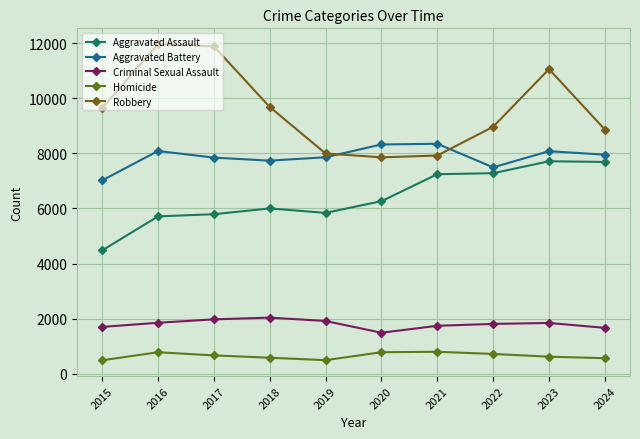

Reading right to left, extract all data points from this chart.

Aggravated Assault: 7688	7712	7280	7242	6265	5841	6002	5793	5713	4480
Aggravated Battery: 7951	8078	7491	8347	8321	7858	7735	7845	8085	7019
Criminal Sexual Assault: 1671	1848	1814	1746	1494	1920	2042	1979	1856	1705
Homicide: 570	626	725	804	787	499	588	672	786	496
Robbery: 8863	11053	8963	7920	7855	7995	9681	11880	11960	9638